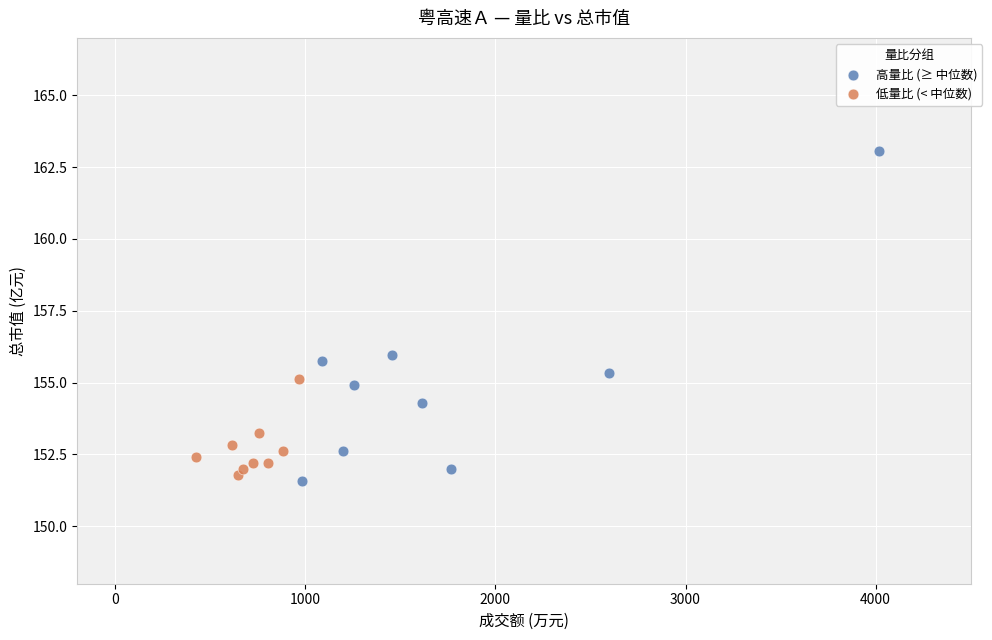

Which series has the widest spread of Y values?

高量比 (≥ 中位数)